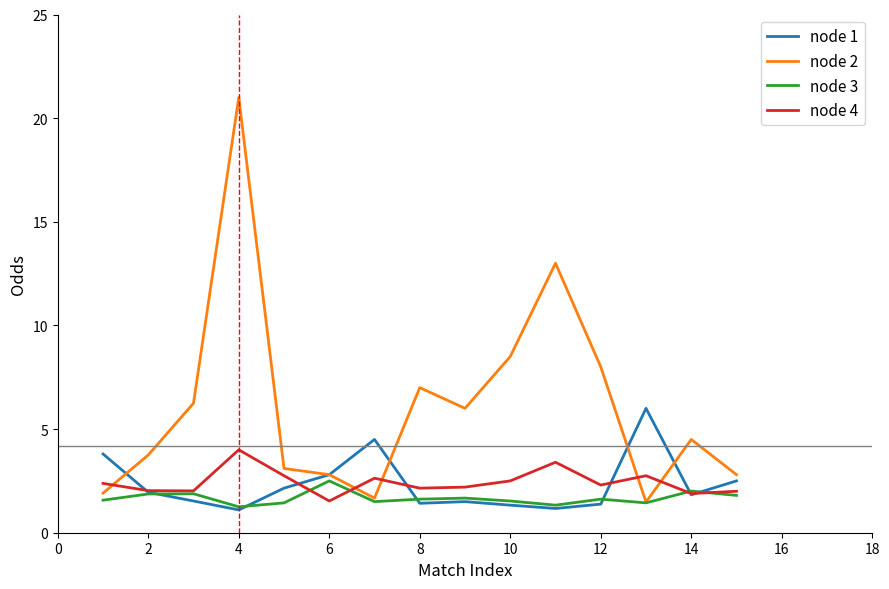

List the series in order of their peak value, lowest first.

node 3, node 4, node 1, node 2